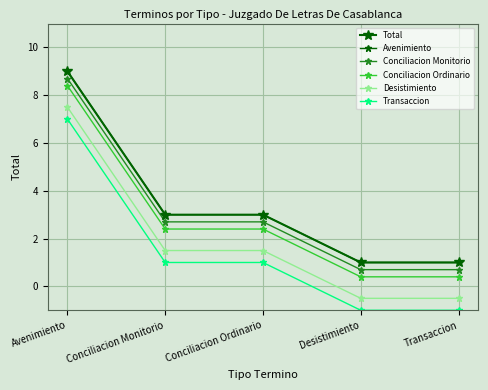

What is the label of the 2nd point from the right?

Desistimiento